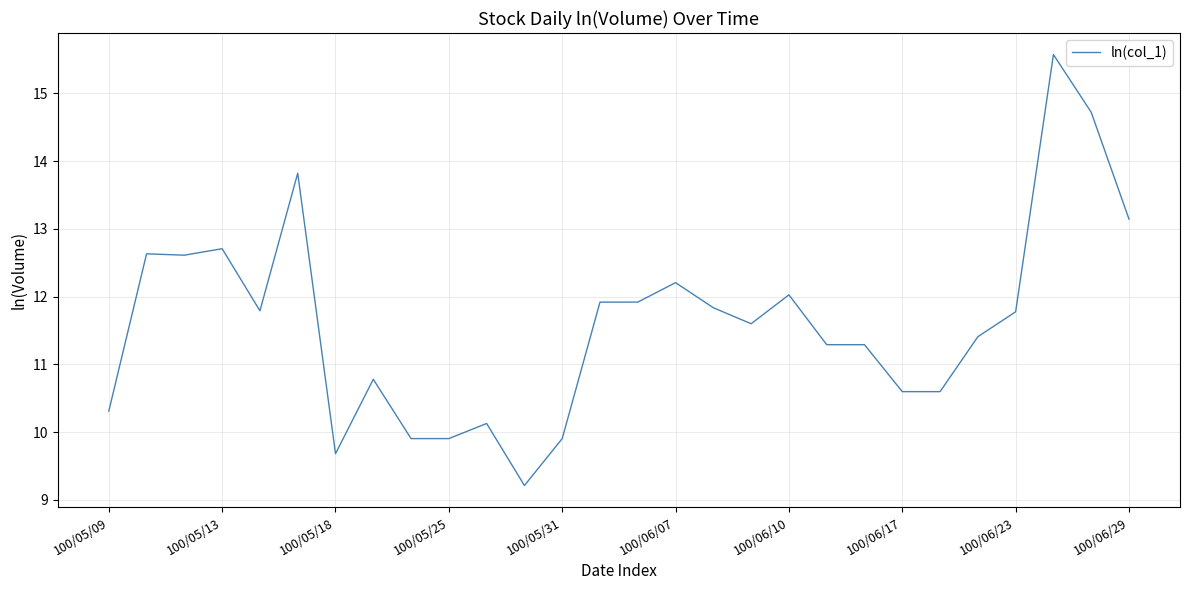

What is the difference between the maximum and minimum values?

6.4